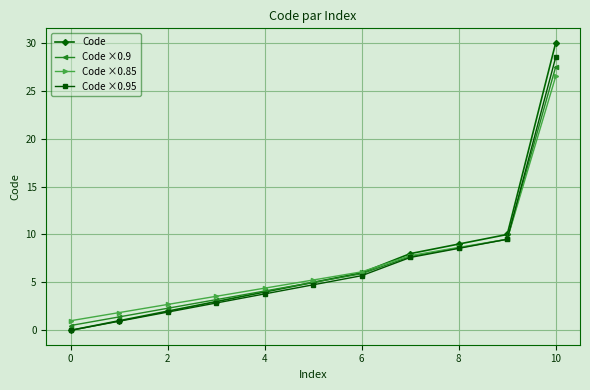

Is this an area chart (filled region under the line)?

No